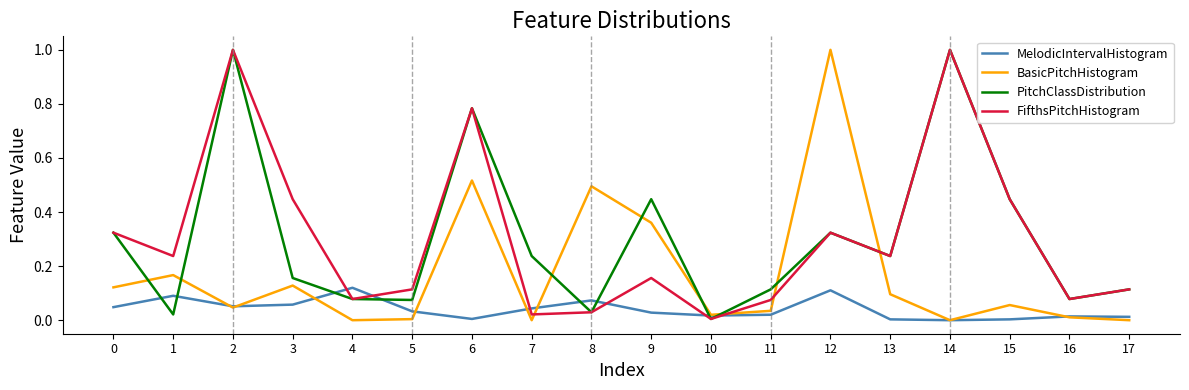

Is it true that PitchClassDistribution equals 0.1 at 7?

False